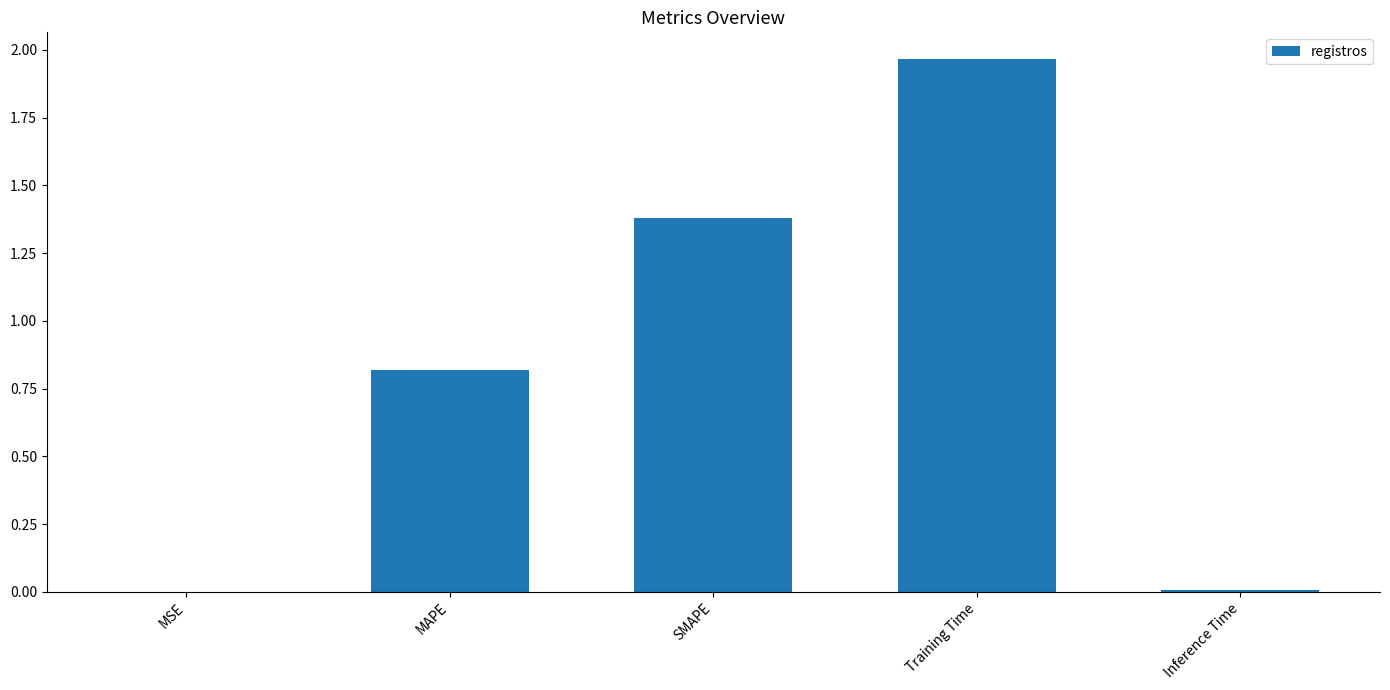

What is the approximate value at SMAPE?

1.4